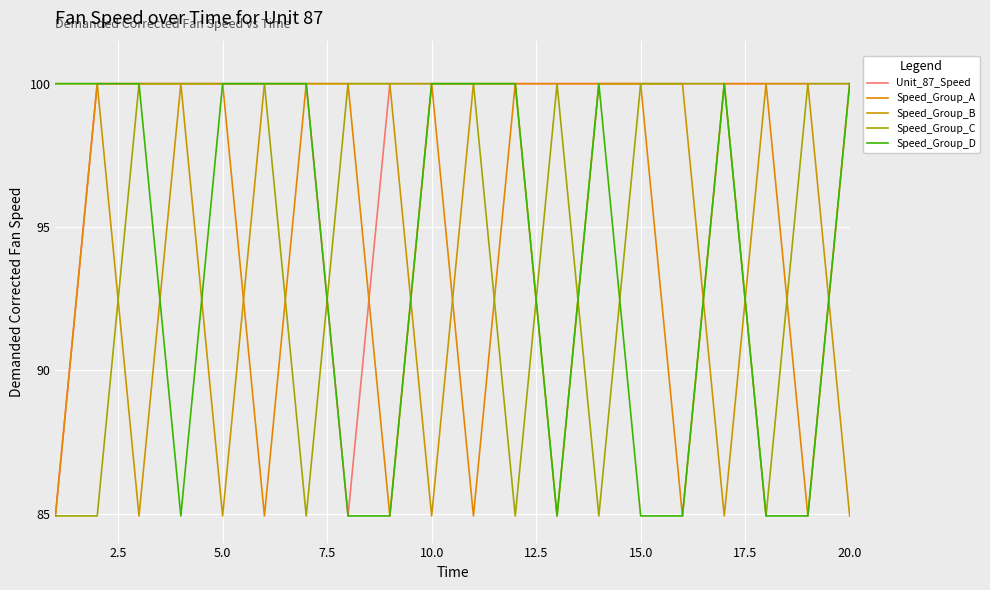

Does the chart display data point markers on the line(s)?

No